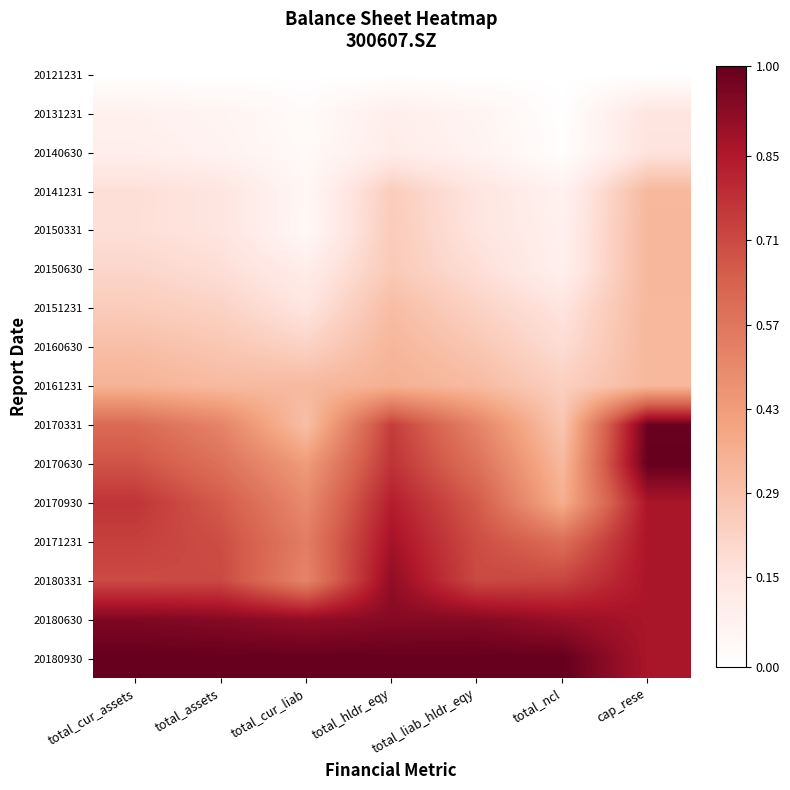

At which category does the chart reach its minimum across all series?

total_cur_assets